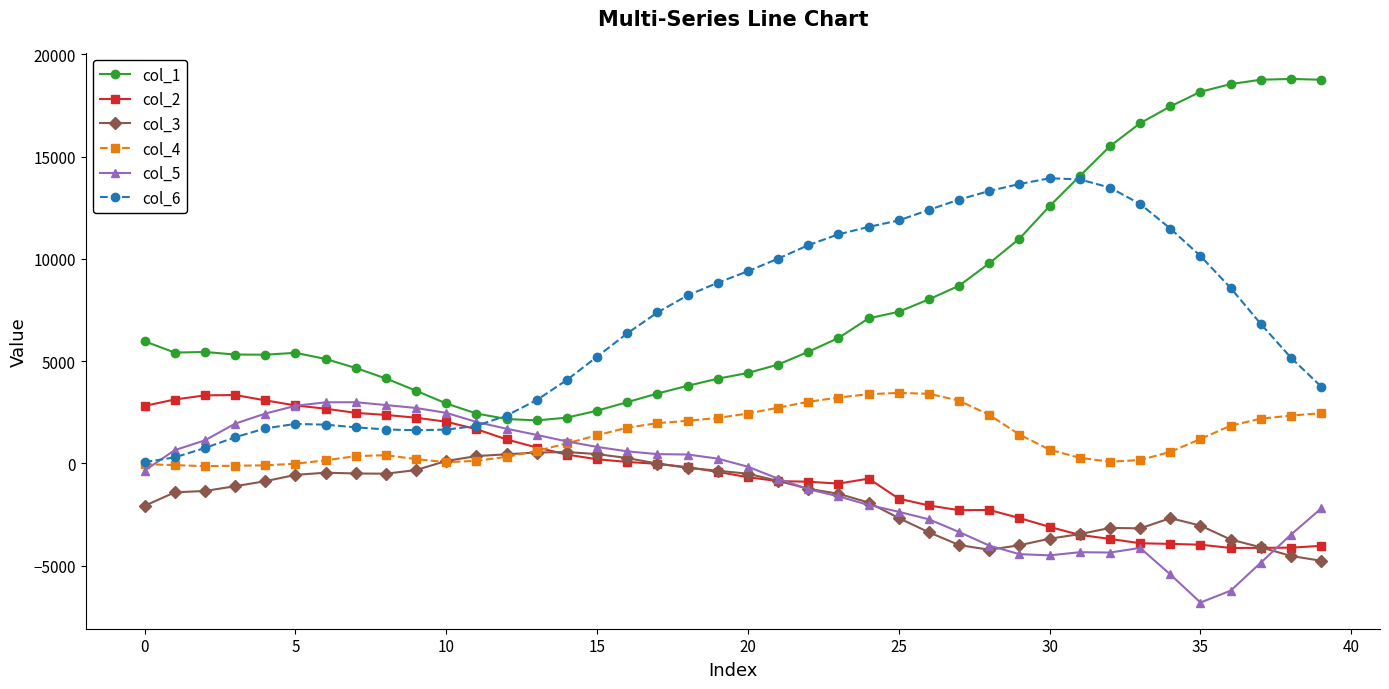

How many lines are shown in the chart?

6